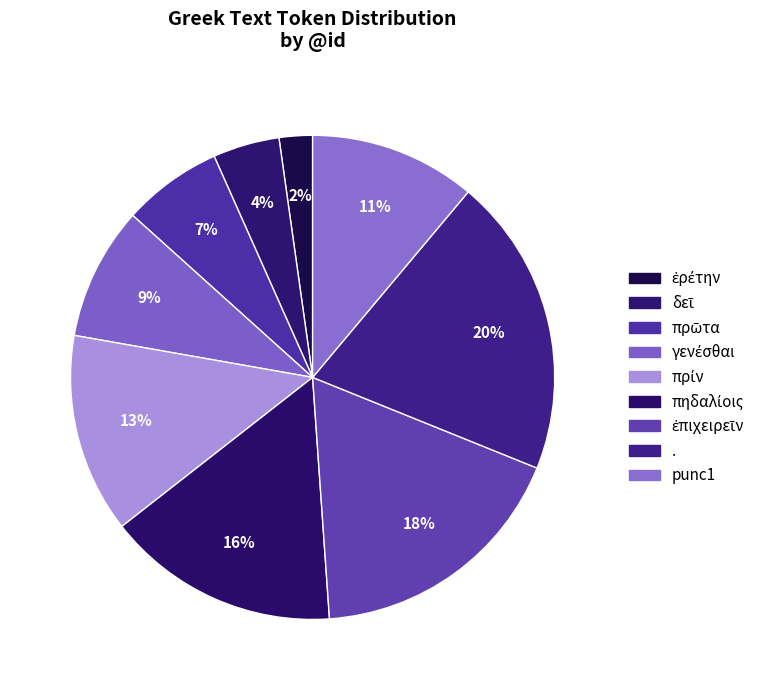

How many segments does this pie chart have?

9